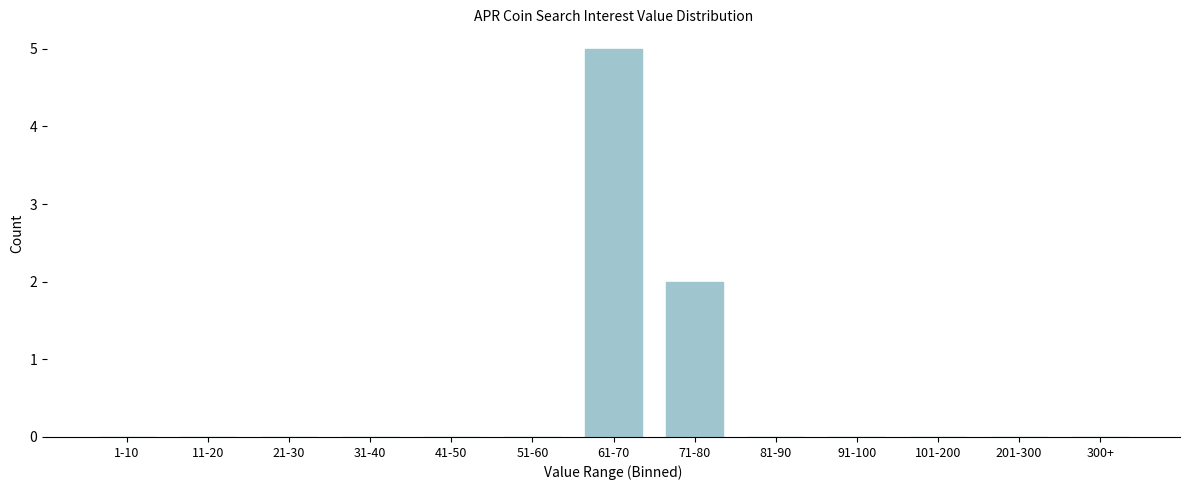

Reading left to right, list all the values displayed in this chart.

1-10=0	11-20=0	21-30=0	31-40=0	41-50=0	51-60=0	61-70=5	71-80=2	81-90=0	91-100=0	101-200=0	201-300=0	300+=0